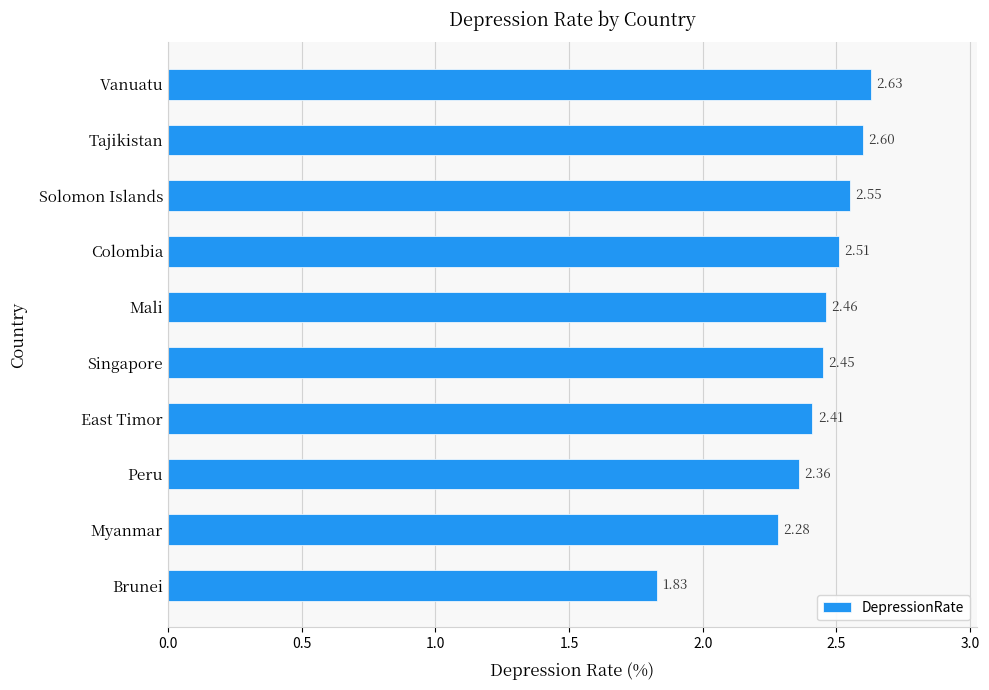

What is the difference between the second highest and second lowest values?

0.3